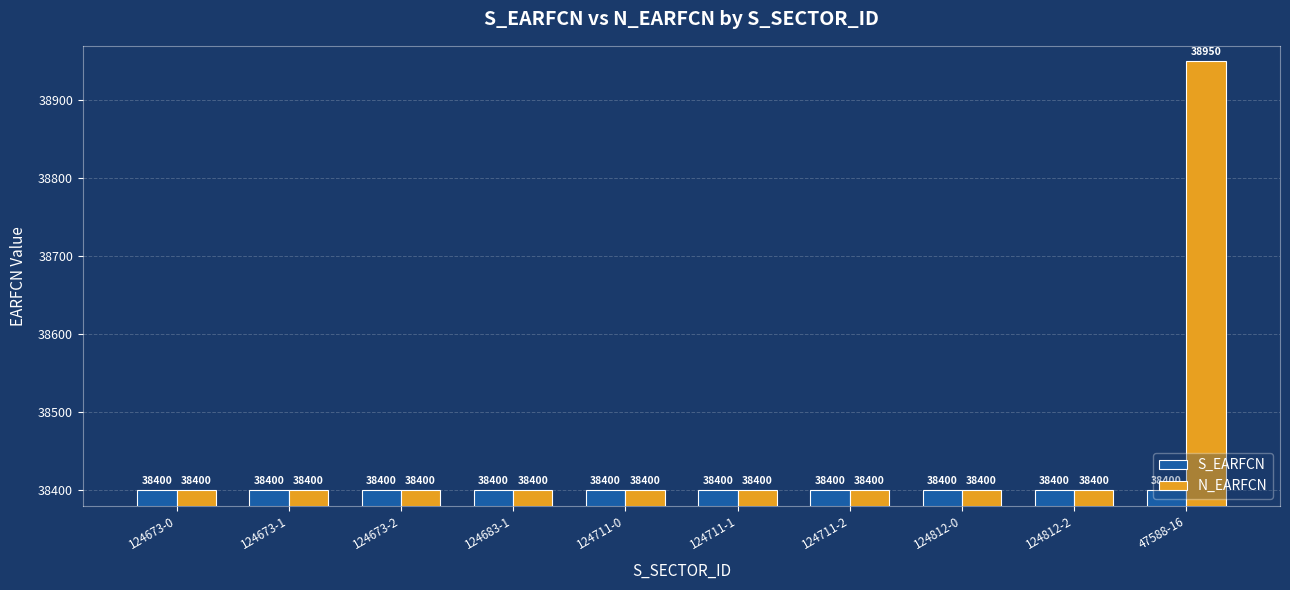

Which series has the largest total across all categories?

N_EARFCN